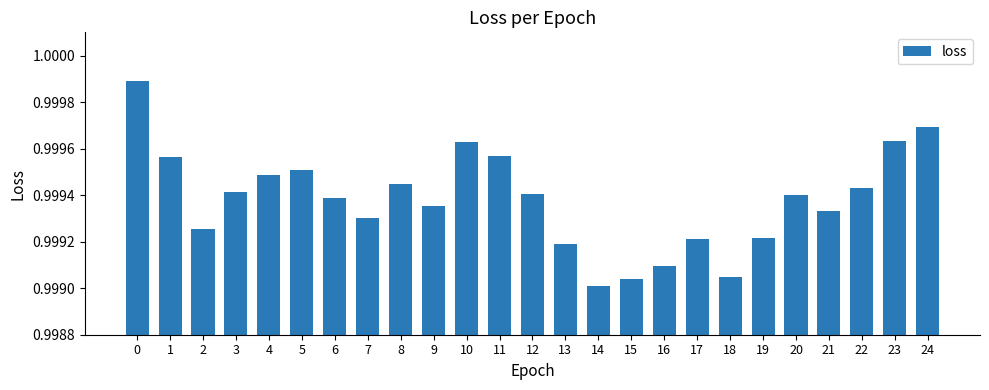

What is the sum of the values at 3 and 19?

2.0